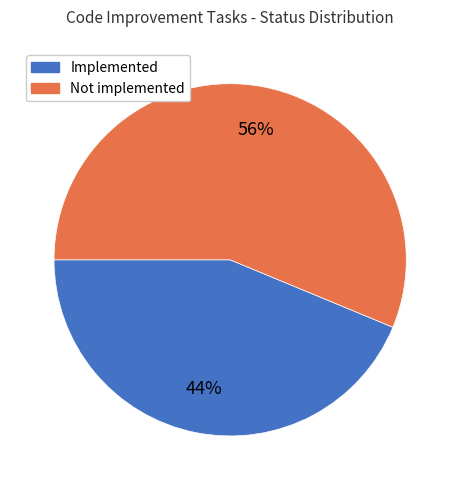

To the nearest percent, what is the combined percentage of Not implemented and Implemented?

100%